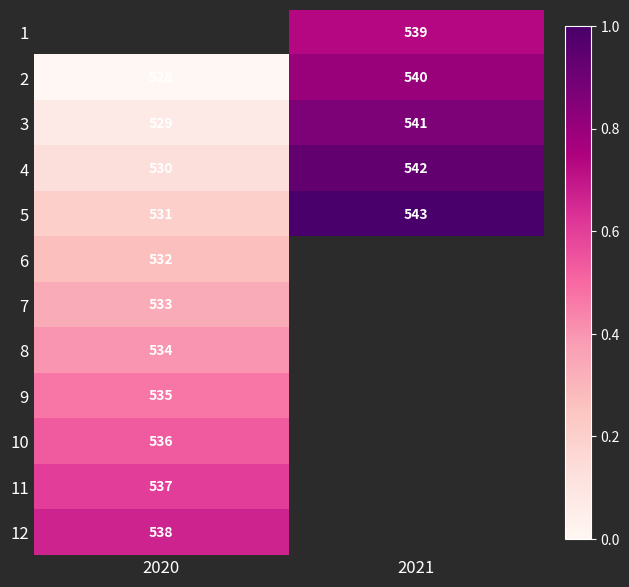

Which label corresponds to the smallest value in the chart?

2020